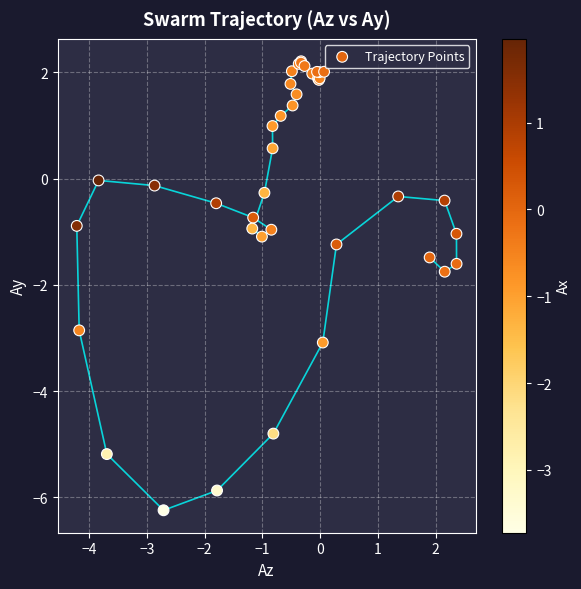

What Y value in the scatter plot is closest to -2?

-1.8